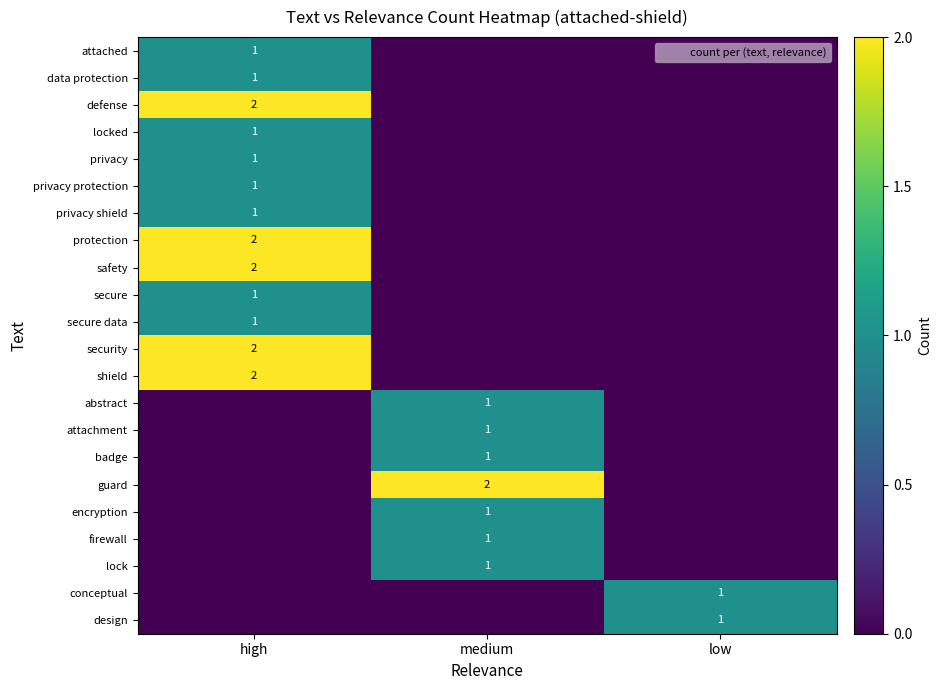

Count the number of data series in this chart.

22